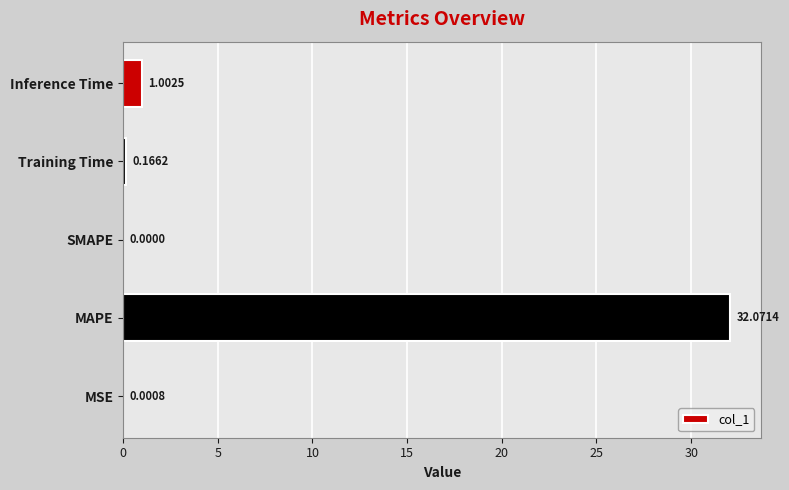

At which label is the value closest to 16?

Inference Time